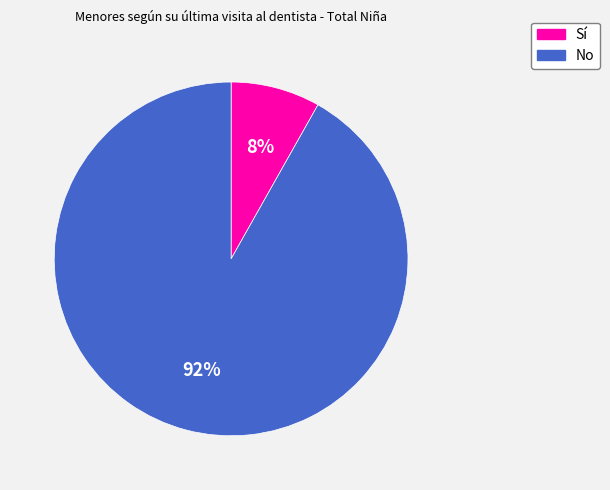

True or false: No accounts for 84% of the total.

False